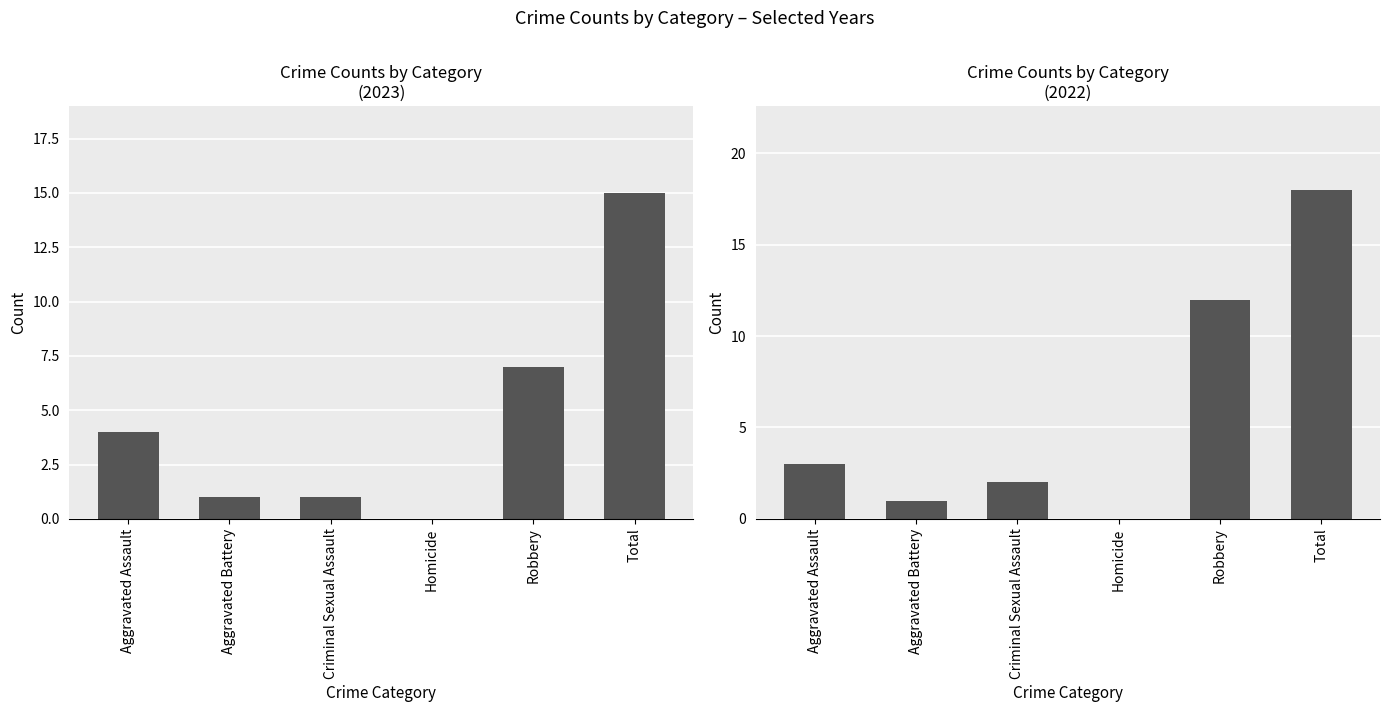

Which category has the highest value across all series?

Total